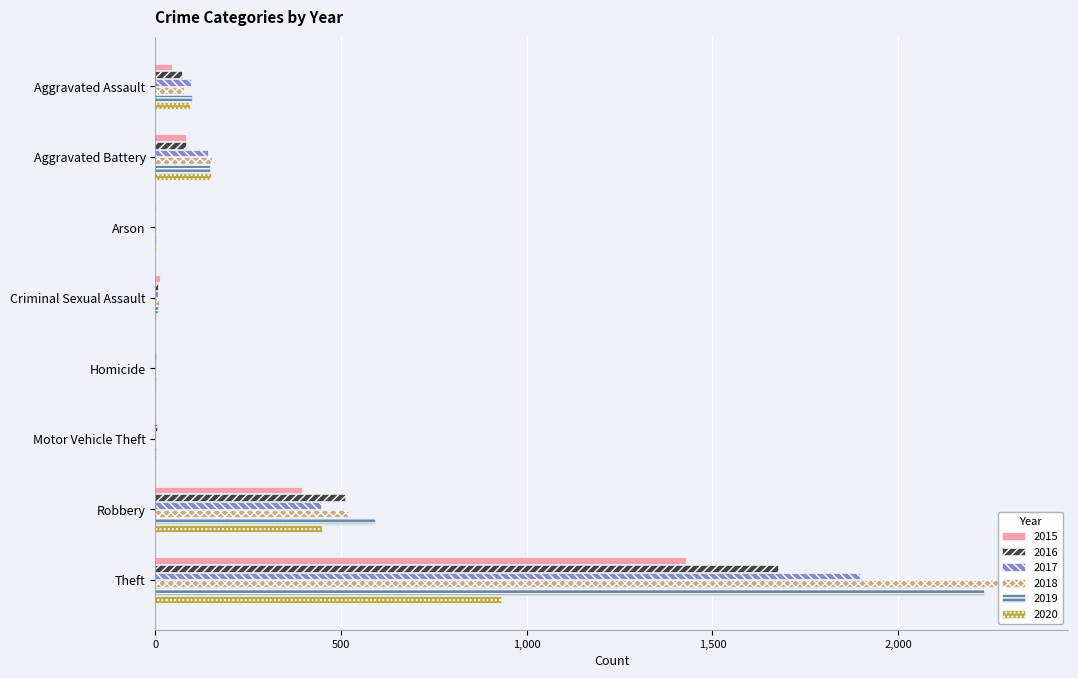

At which label does 2019 first exceed 98?

Aggravated Battery